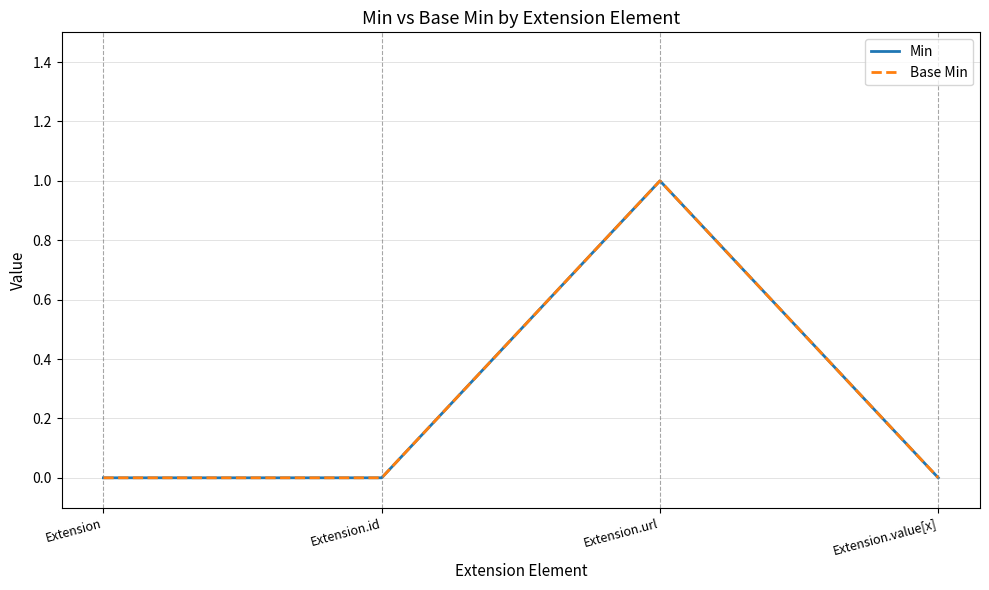

What is the sum of the Base Min values at Extension.url and Extension.value[x]?

1